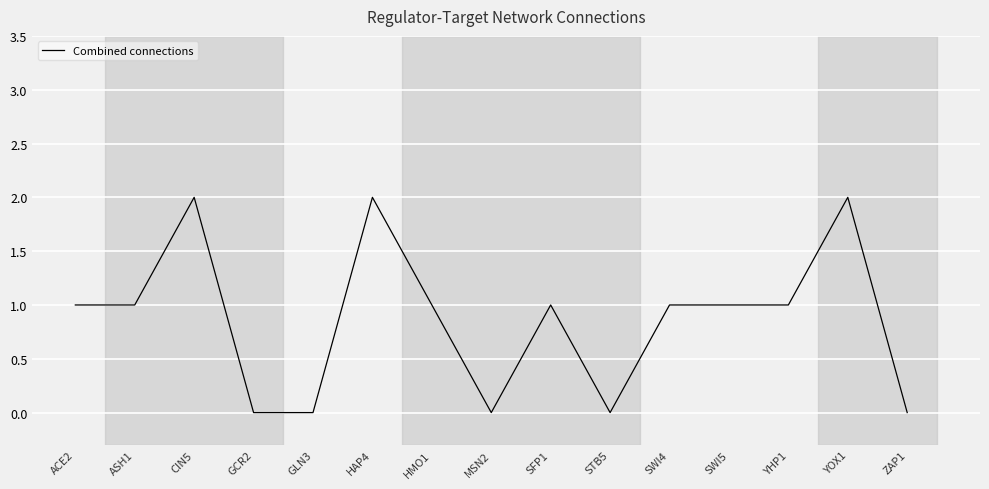

The chart shows a value of 1 at HAP4. True or false?

False